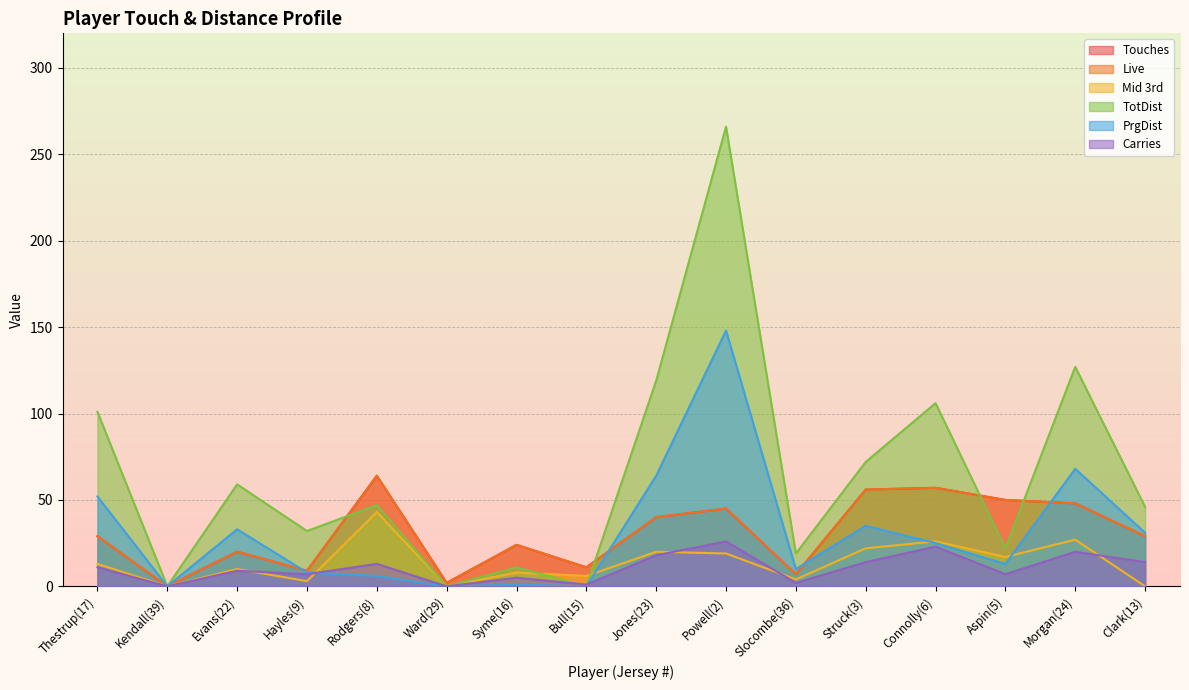

Which category has the highest value in the TotDist series?

Powell(2)